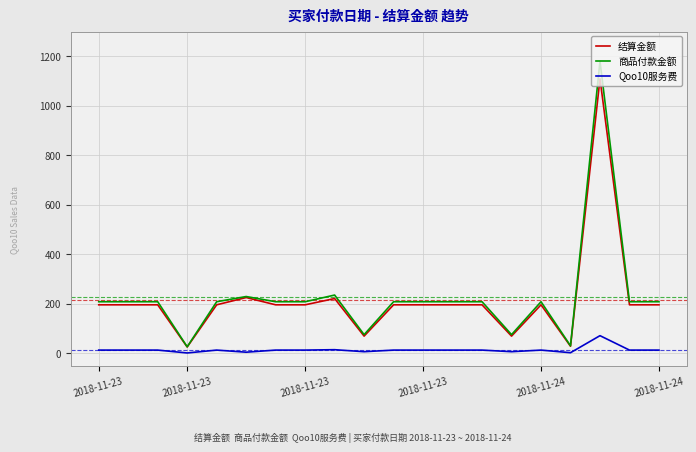

Which series has the widest spread of values?

商品付款金额